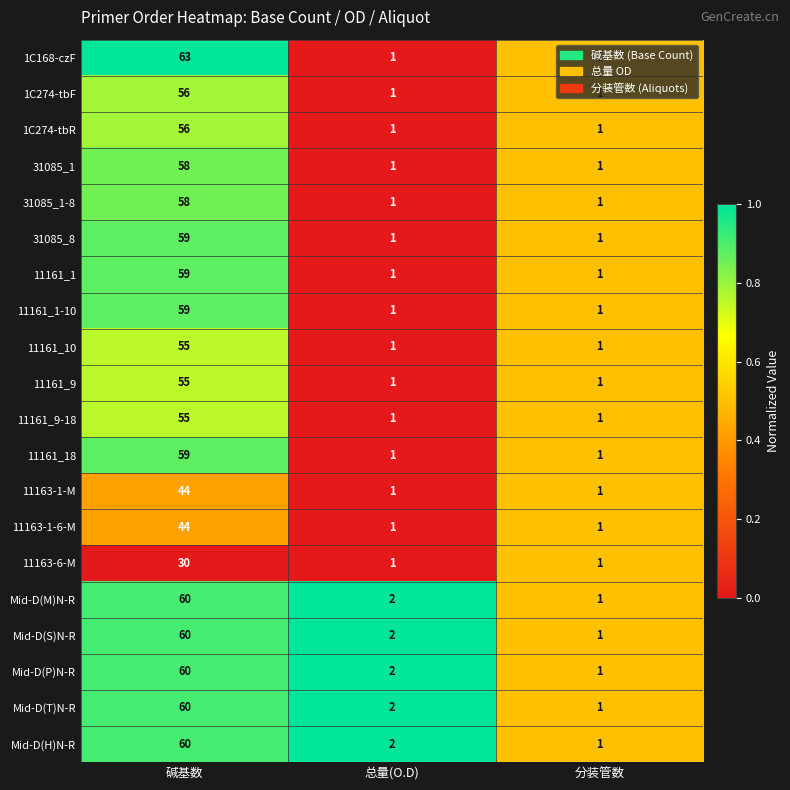

Which series changed the most between 碱基数 and 总量(O.D)?

1C168-czF